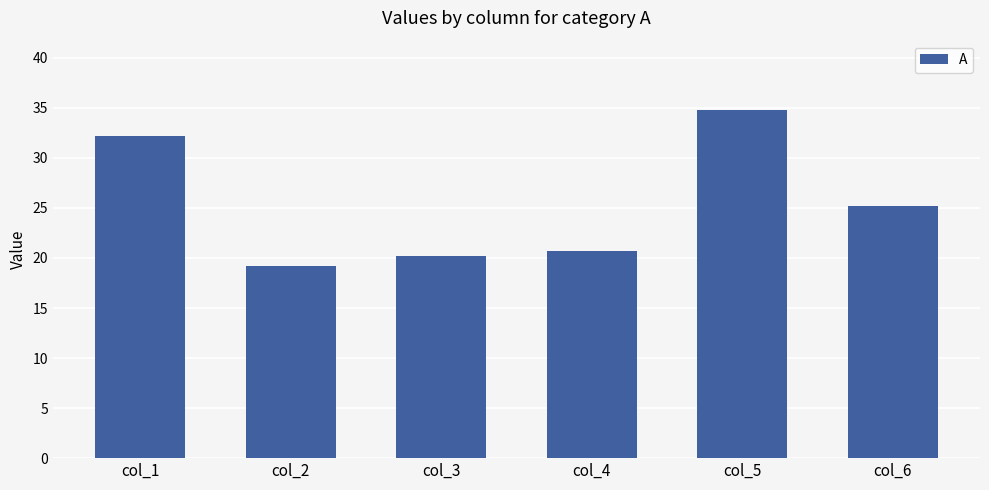

What is the change in value from col_1 to col_5?

+2.6